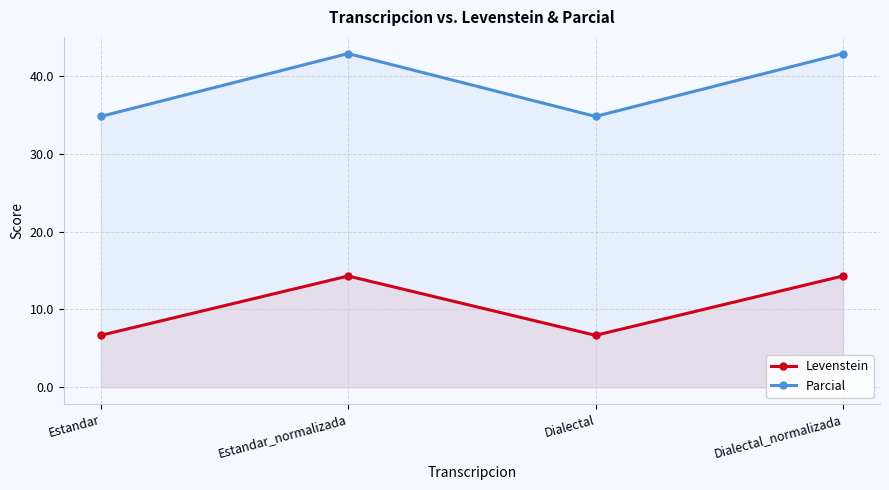

What is the label of the 4th point from the left?

Dialectal_normalizada